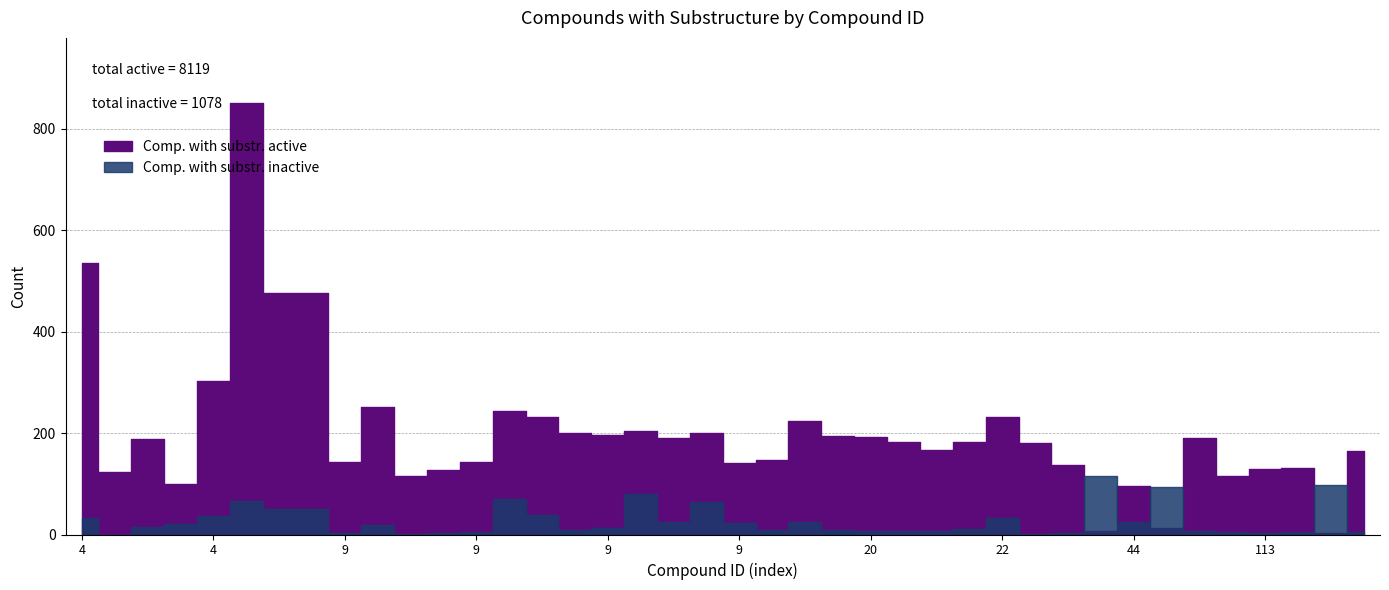

Between which two adjacent categories do Comp. with substr. active and Comp. with substr. inactive first intersect?

27 and 41